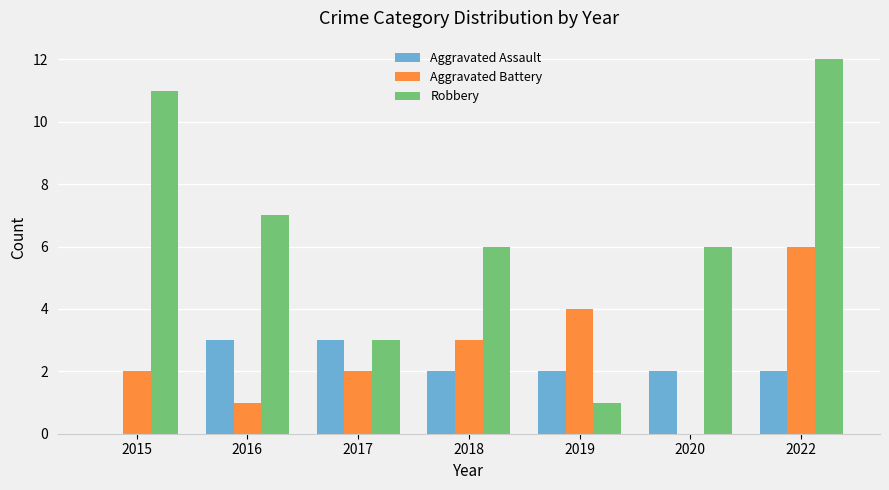

What is the sum of the Robbery values at 2016 and 2015?

18